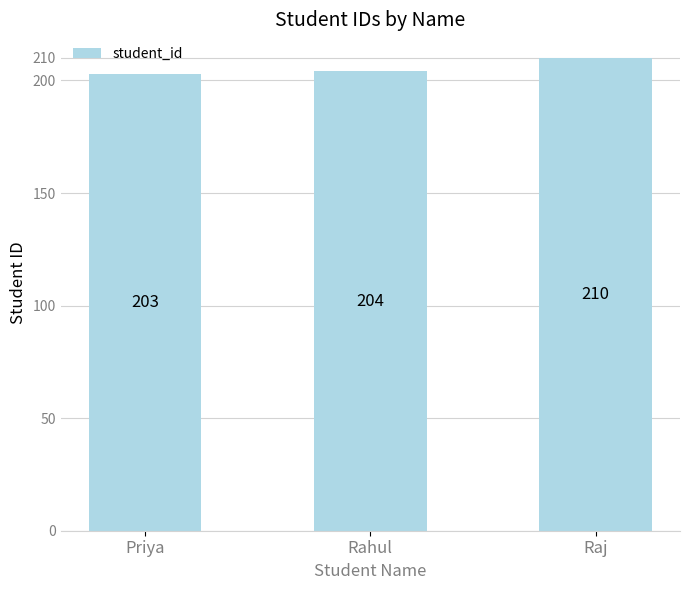

How many values are between 203 and 210?

3